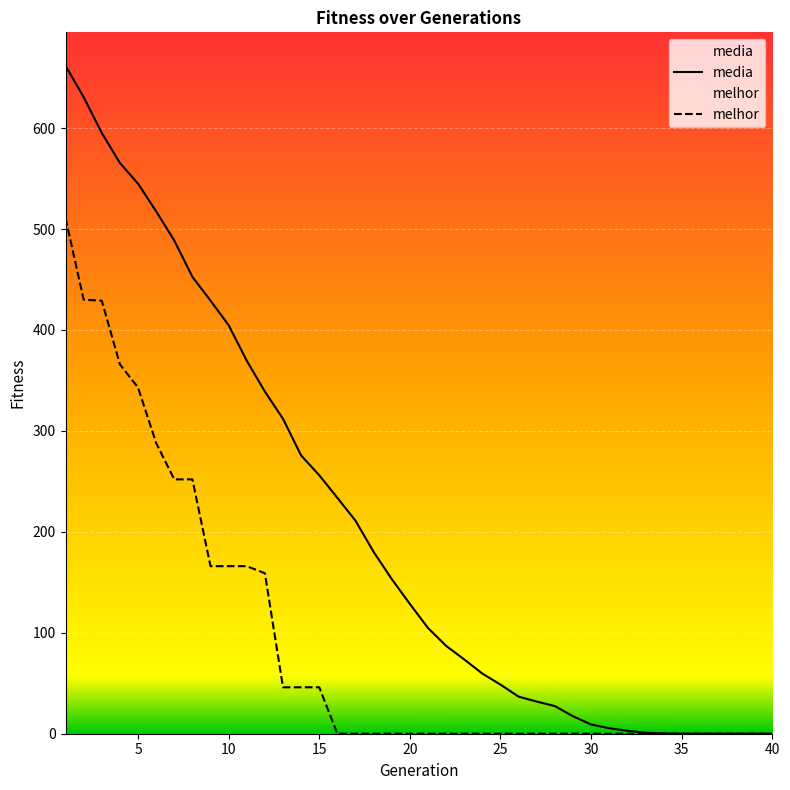

True or false: media and melhor cross at least once.

False